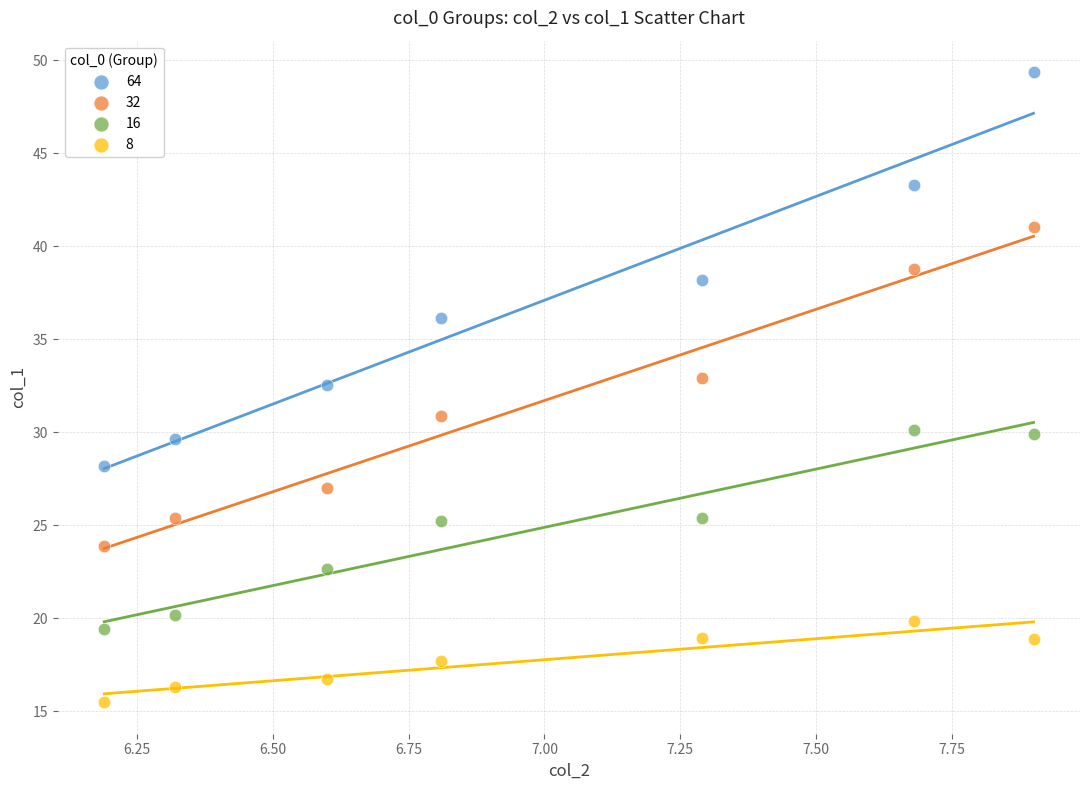

Which series contains the lowest Y value?

8